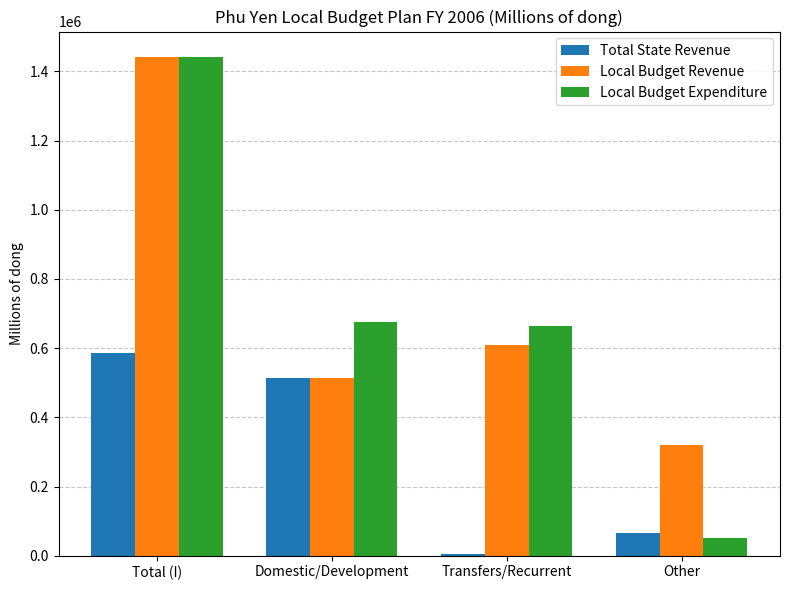

What are all the series names shown in the legend?

Total State Revenue, Local Budget Revenue, Local Budget Expenditure